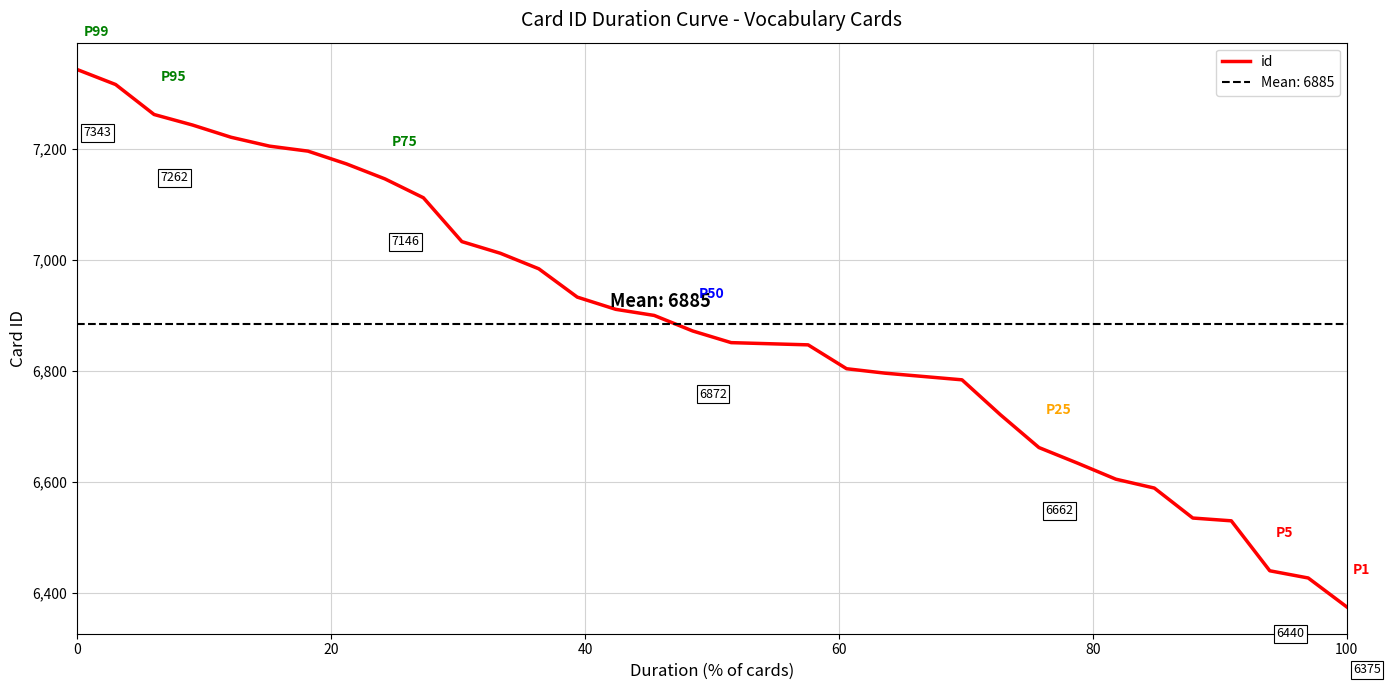

True or false: the data has more than 2 interior local peaks.

False